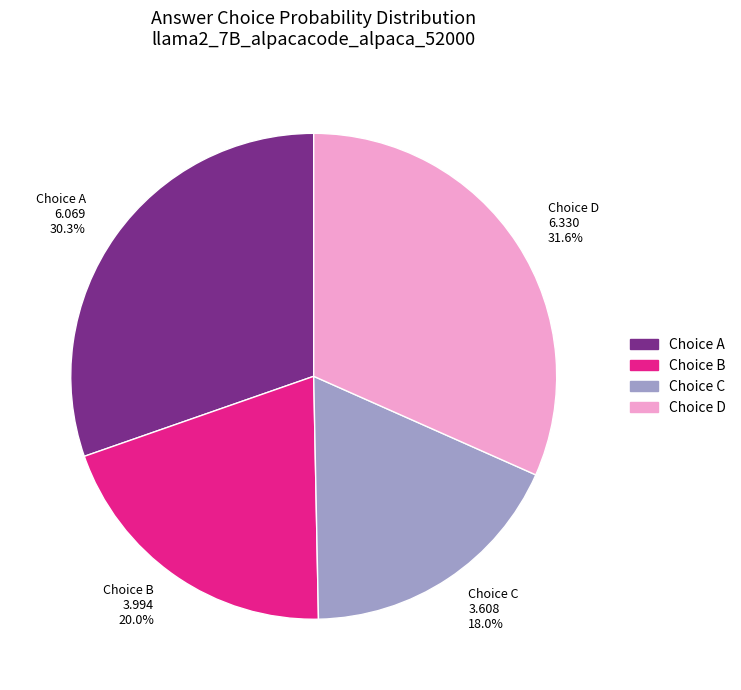

What percentage is NOT represented by Choice A 6.069 30.3%?

69.7%